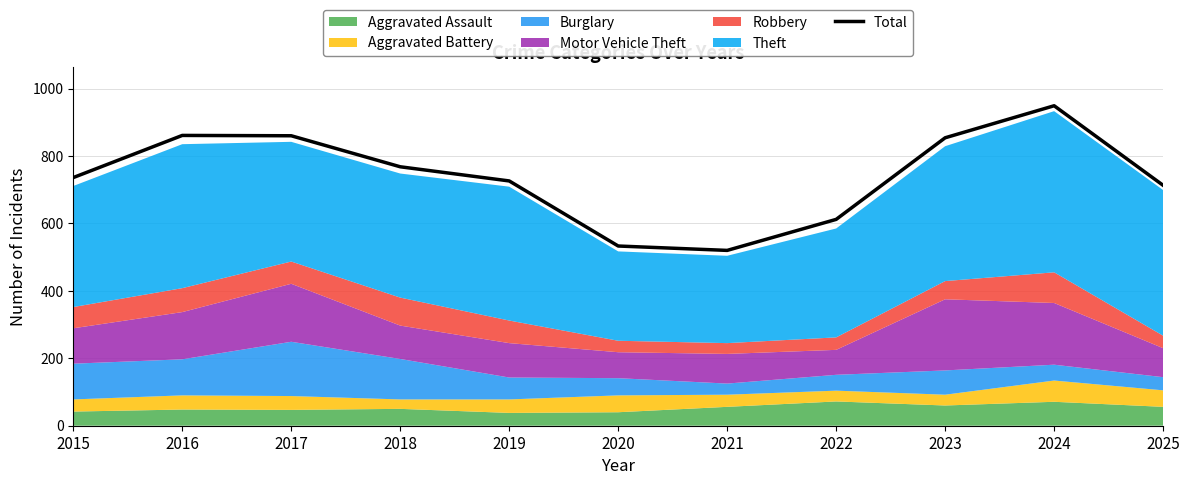

Is it true that the value at 2020 is 533?

True